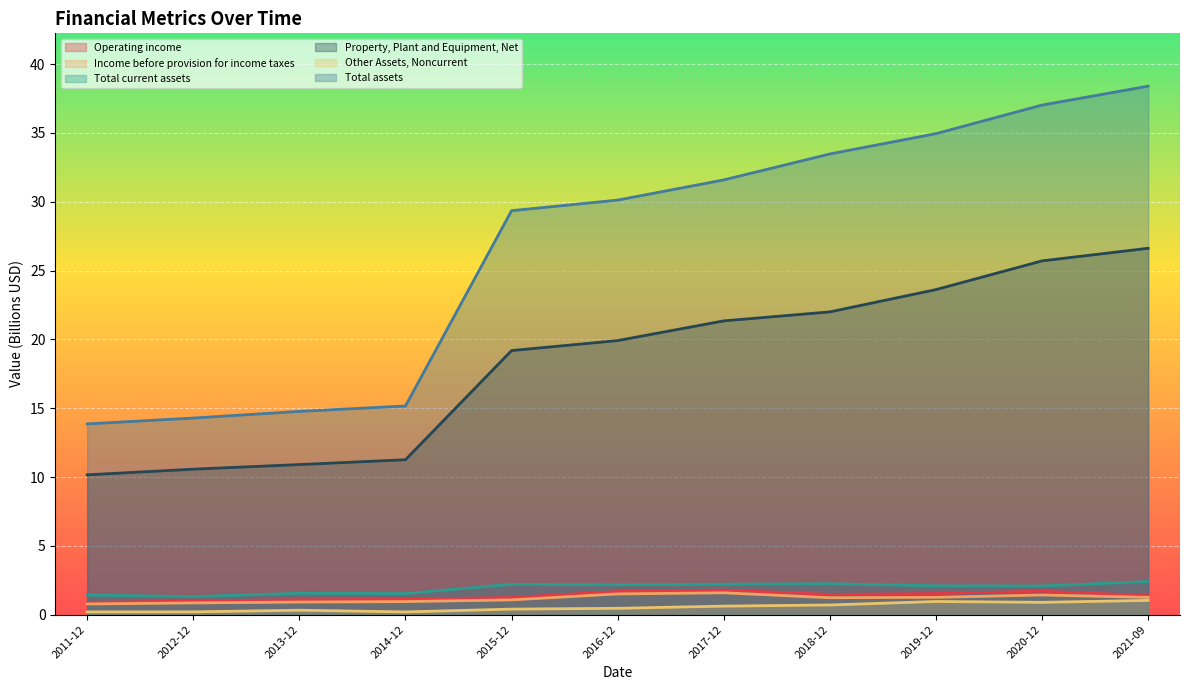

At how many categories does at least one series exceed 21?

7